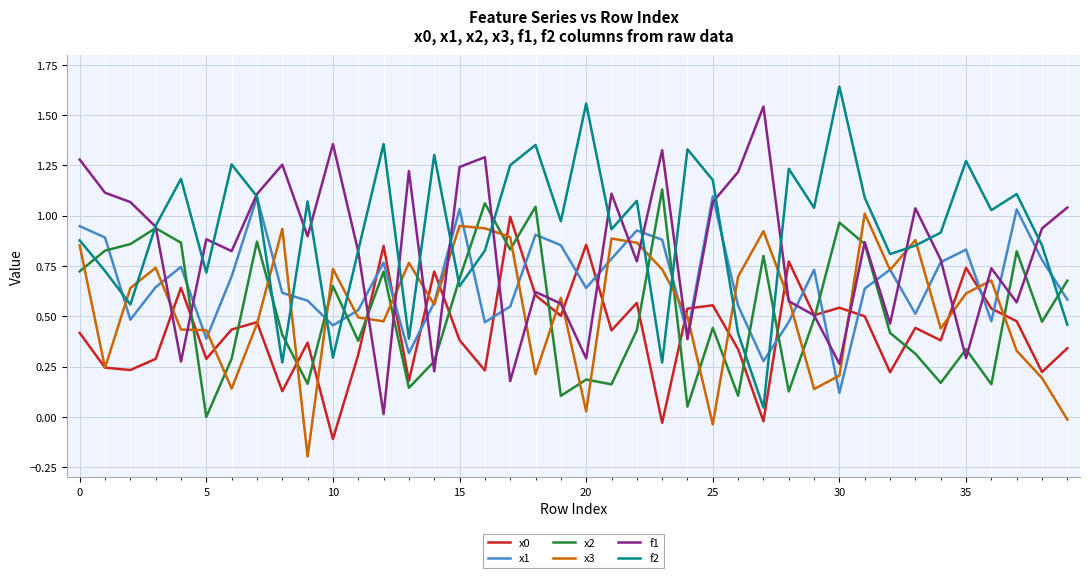

How many distinct data groups are displayed?

6